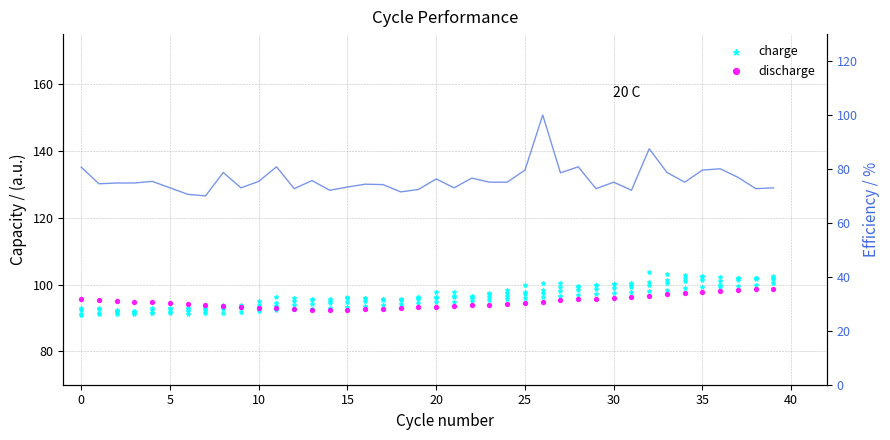

At which category is the sum across all series the highest?

26